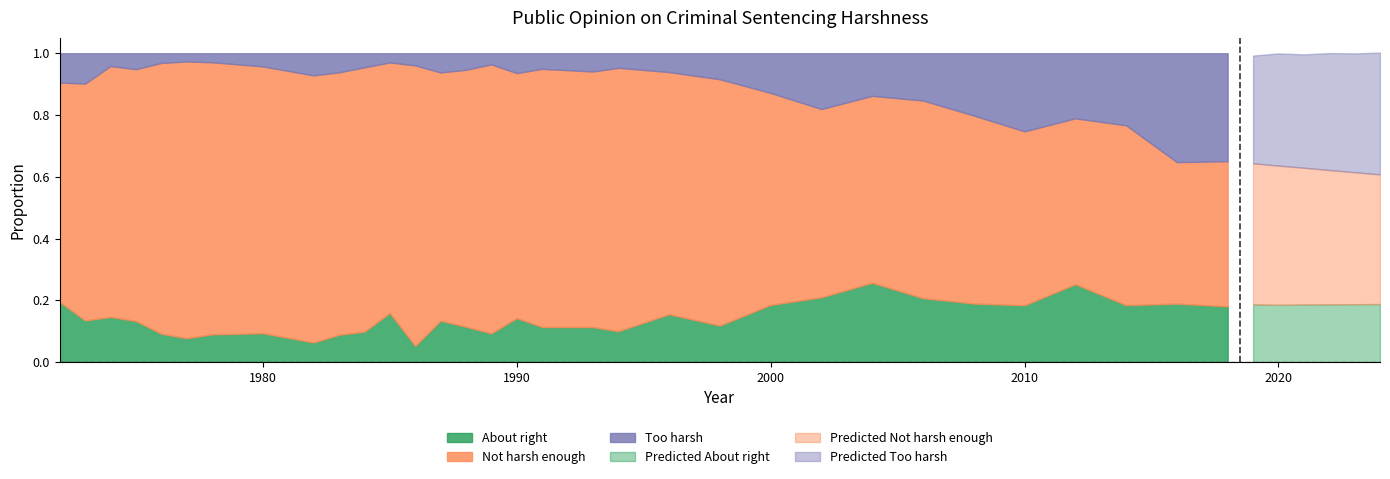

Read the Not harsh enough value at 2006.

0.6